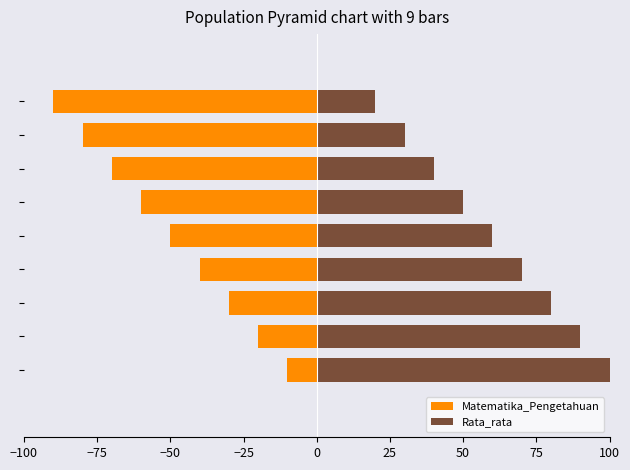

The Matematika_Pengetahuan series shows -50 at 0. True or false?

True